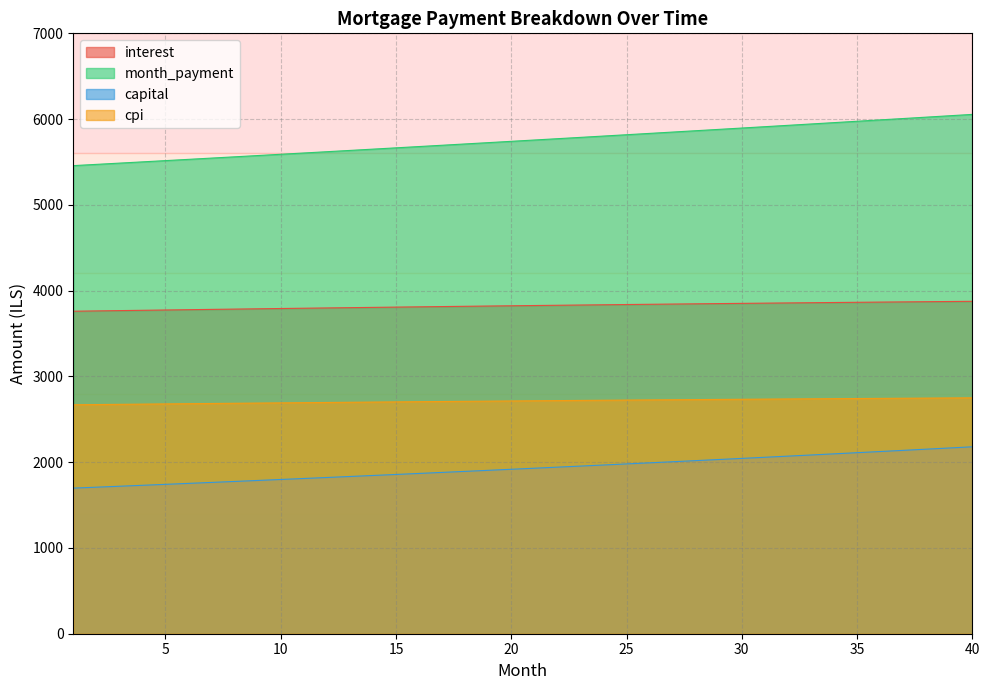

What is the value of the month_payment point at the 17th from the left?

5695.1